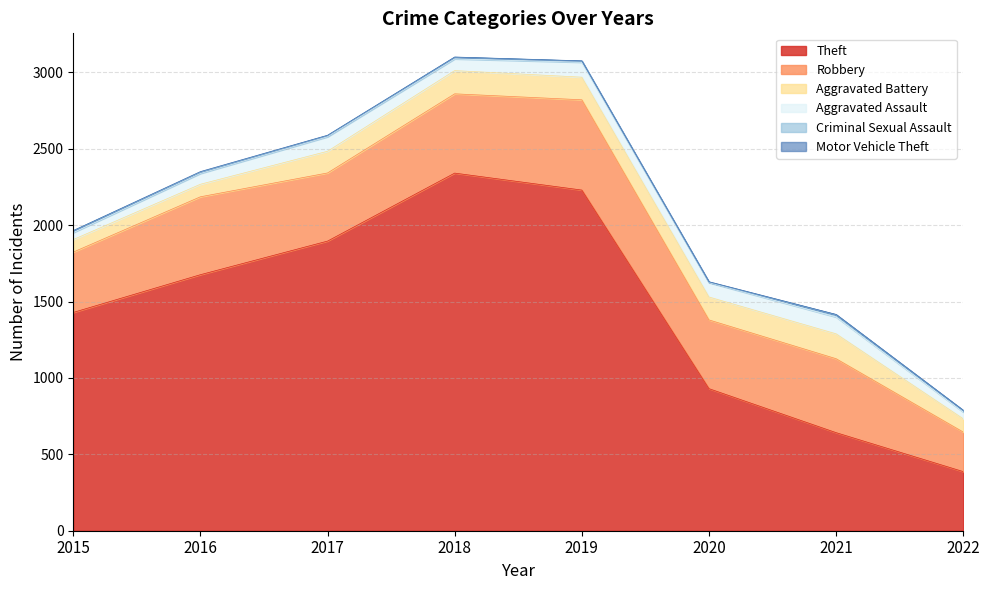

True or false: Aggravated Battery and Aggravated Assault cross at least once.

False